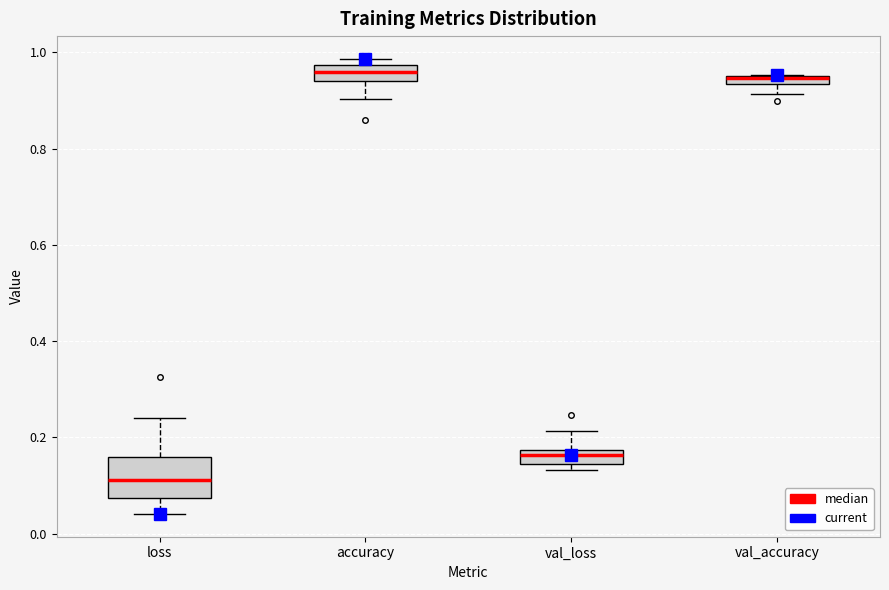

Comparing the boxes themselves (not the whiskers), which one is the tallest?

loss